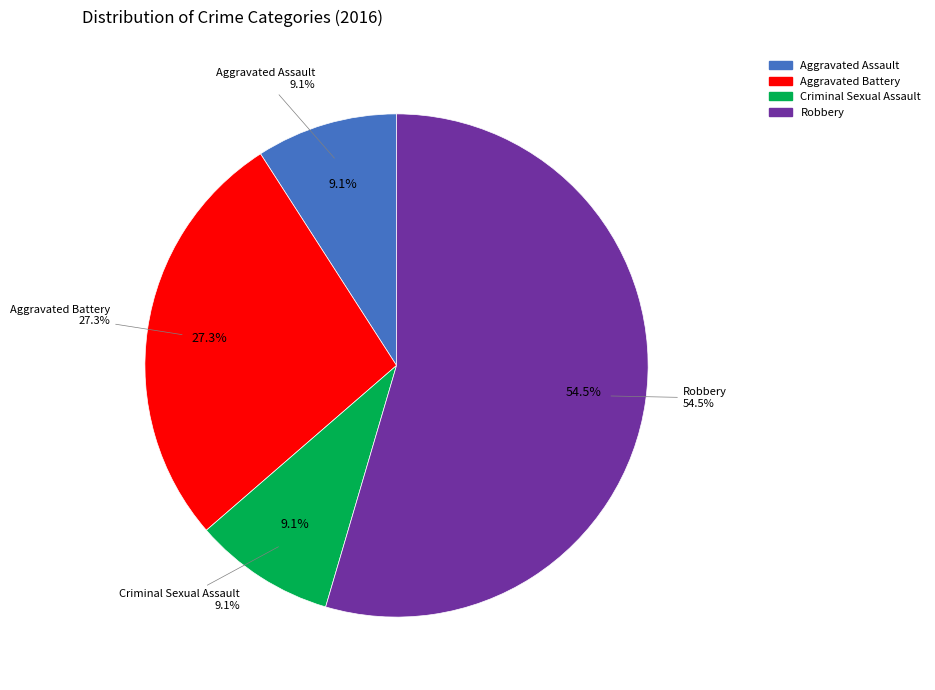

How many segments does this pie chart have?

4